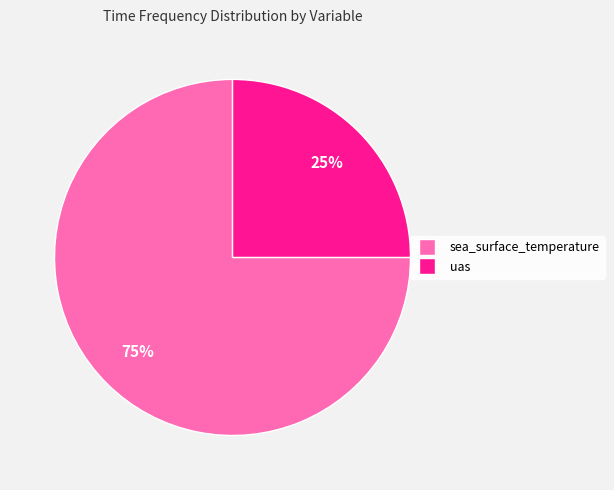

To the nearest percent, what portion does uas represent?

25%